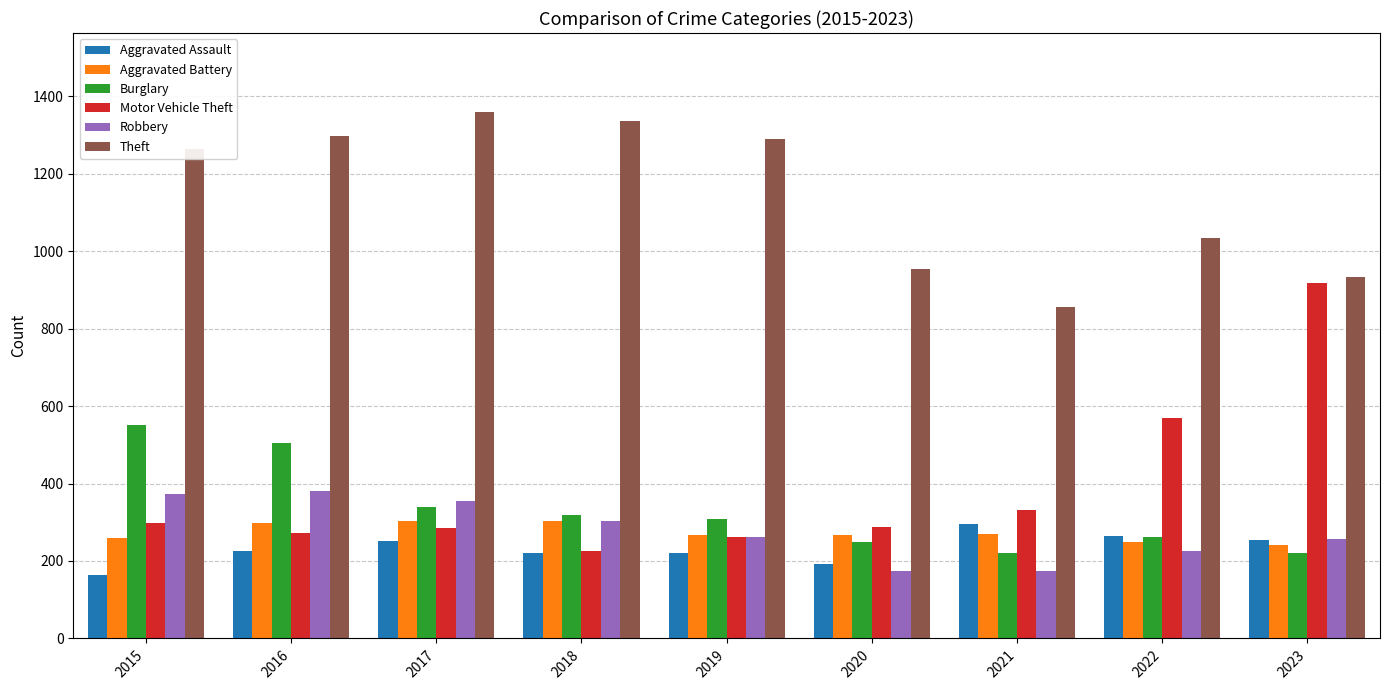

Is it true that Aggravated Assault equals 252 at 2015?

False